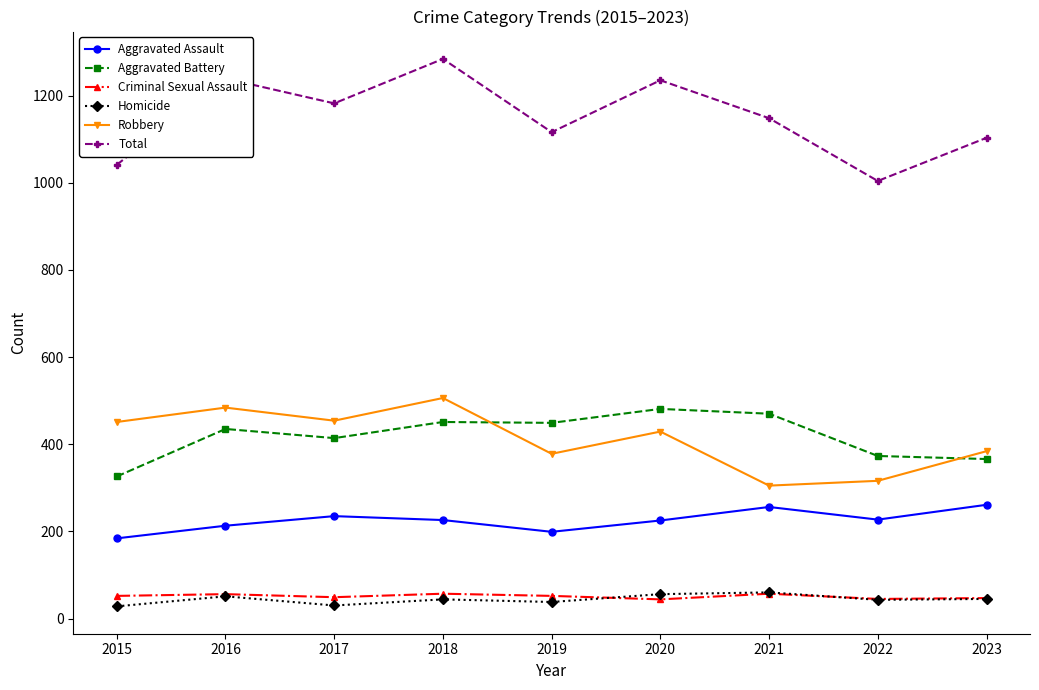

True or false: Homicide and Robbery cross at least once.

False